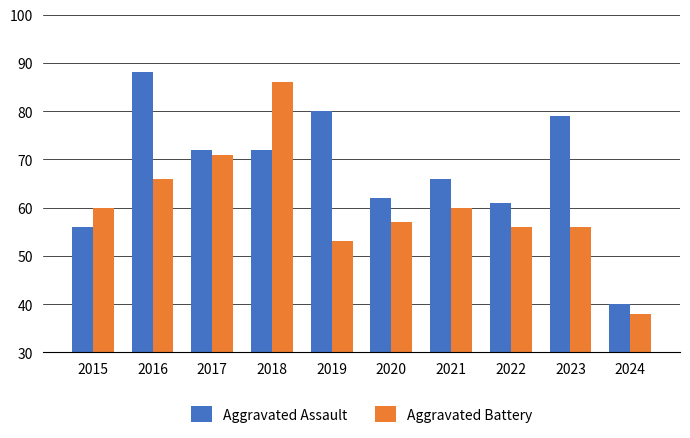

True or false: Aggravated Battery has a value of 88 at 2022.

False